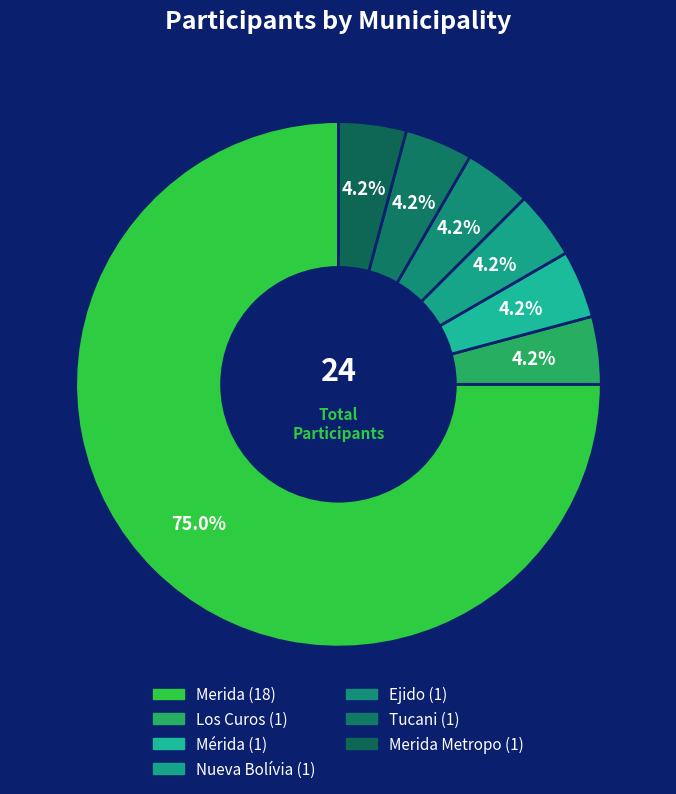

How many slices are in this pie chart?

7